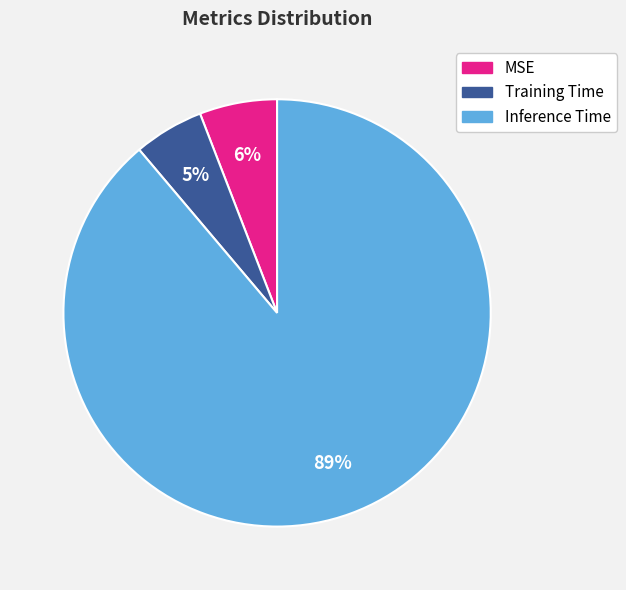

To the nearest percent, what is the difference between the MSE and Inference Time slice percentages?

83%